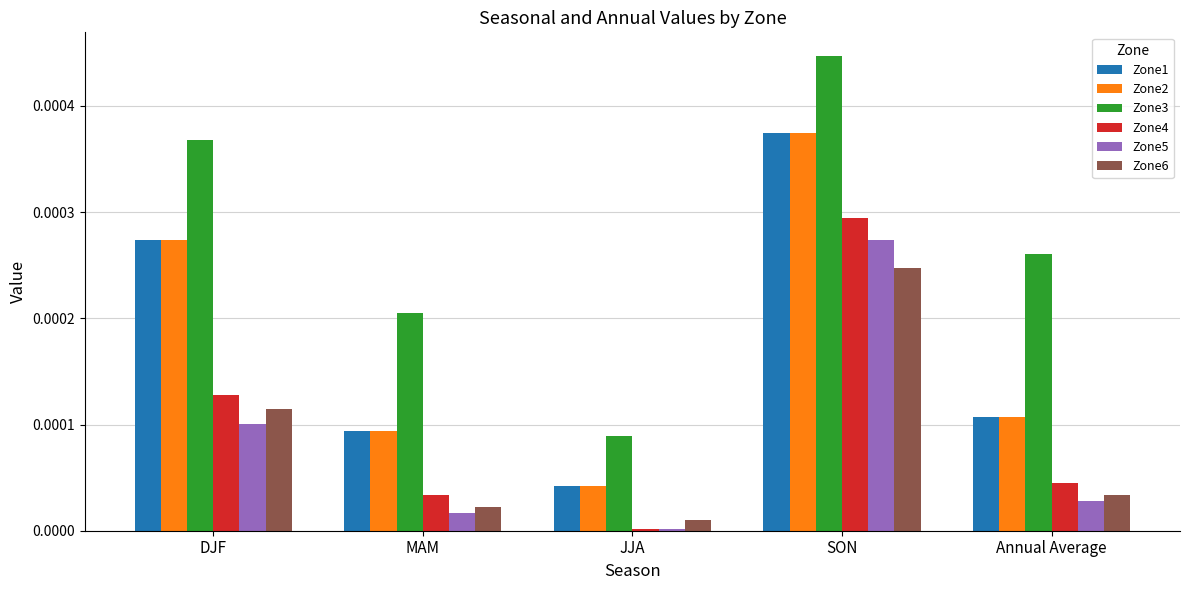

At how many categories does at least one series exceed 0?

5